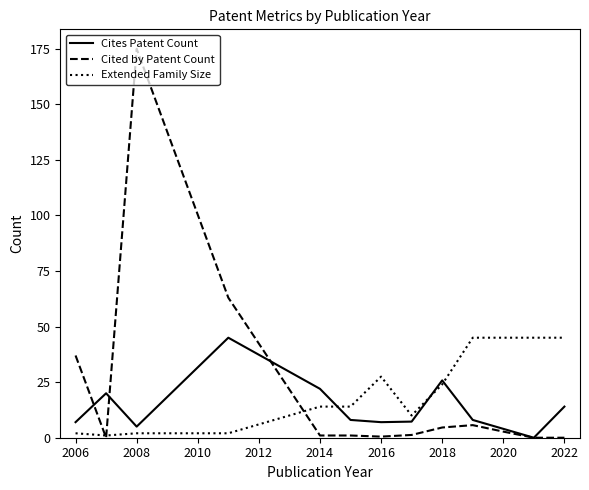

Which series has the widest spread of values?

Cited by Patent Count